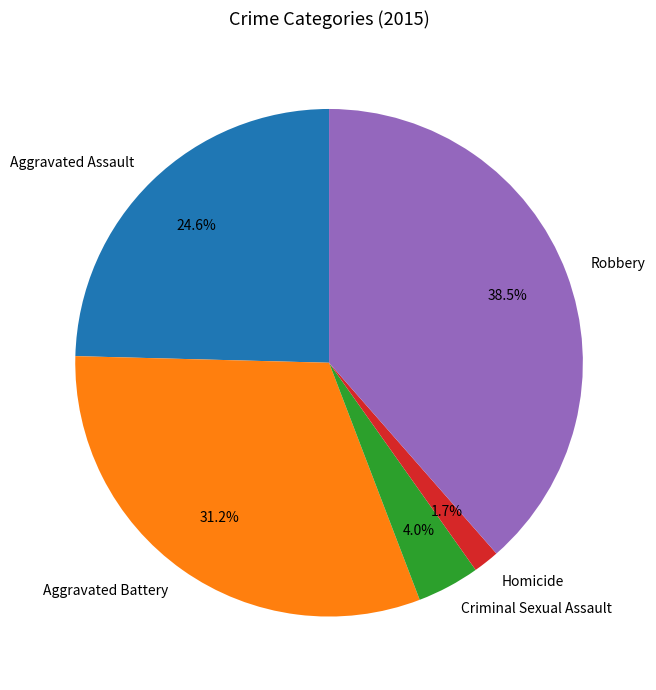

Combined, do Aggravated Battery and Robbery account for over 50%?

Yes